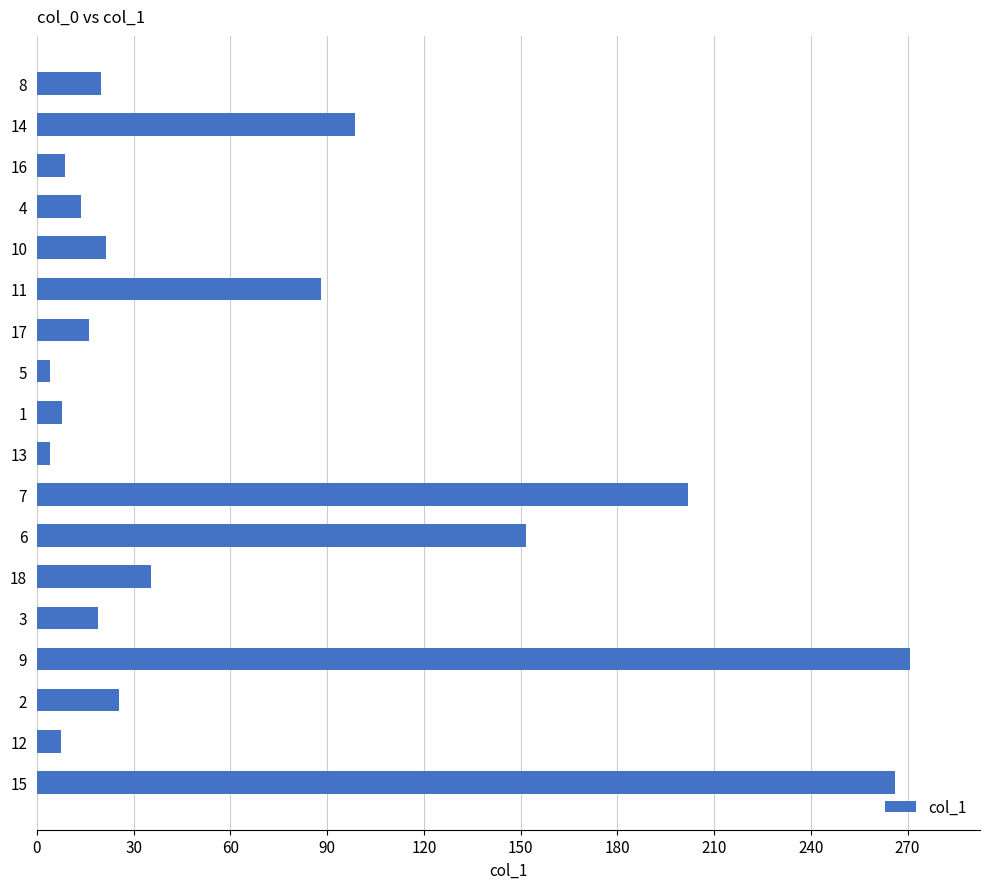

What is the greatest value displayed?

270.8